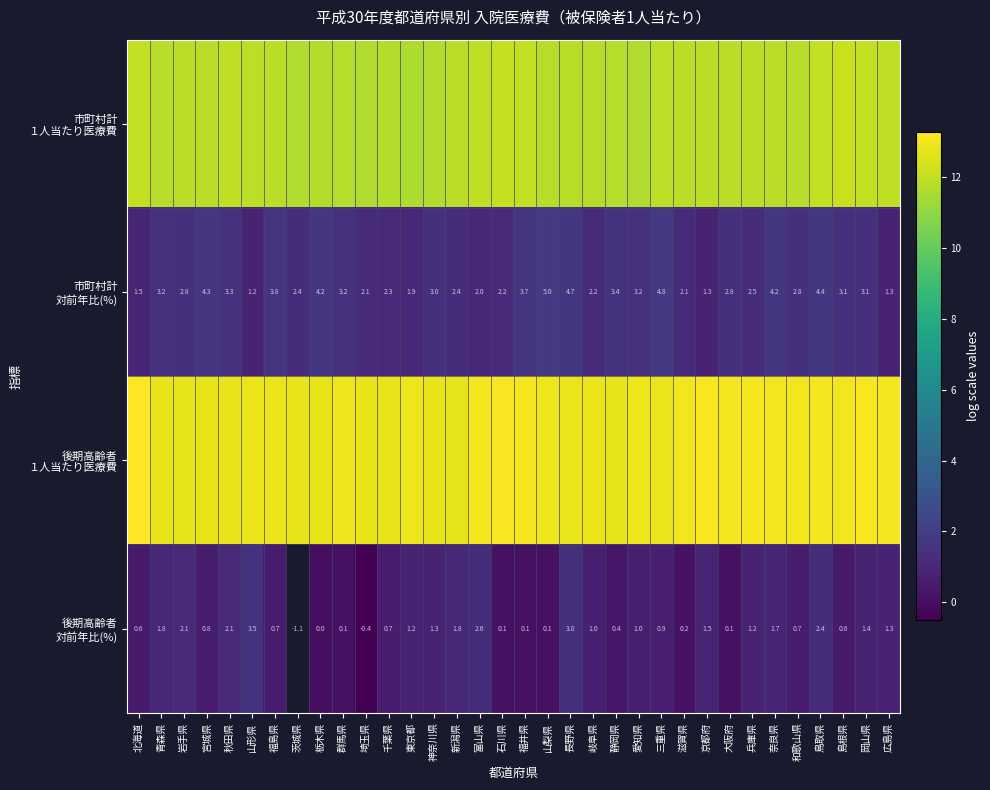

What is the spread (max minus min) of values at 宮城県?

12.2